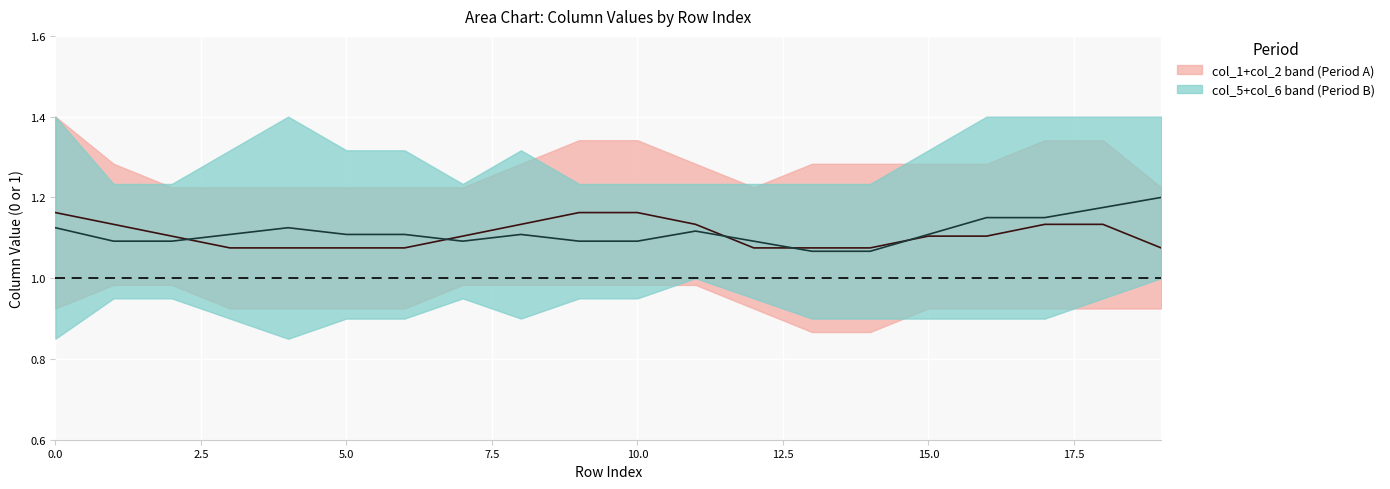

Reading left to right, extract all data points from this chart.

col_1+col_2 mid: 1.2	1.1	1.1	1.1	1.1	1.1	1.1	1.1	1.1	1.2	1.2	1.1	1.1	1.1	1.1	1.1	1.1	1.1	1.1	1.1
col_5+col_6 mid: 1.1	1.1	1.1	1.1	1.1	1.1	1.1	1.1	1.1	1.1	1.1	1.1	1.1	1.1	1.1	1.1	1.1	1.1	1.2	1.2